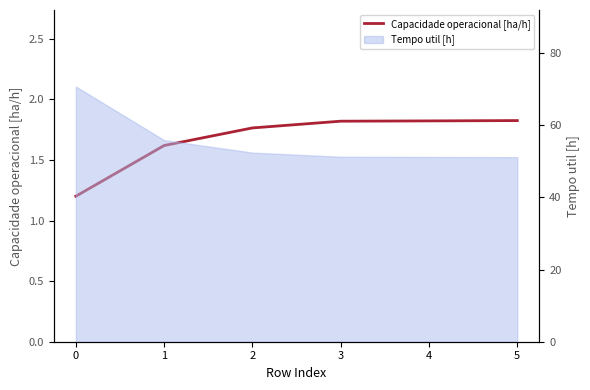

Reading left to right, transcribe all the data shown in this chart.

0=1.2	1=1.6	2=1.8	3=1.8	4=1.8	5=1.8